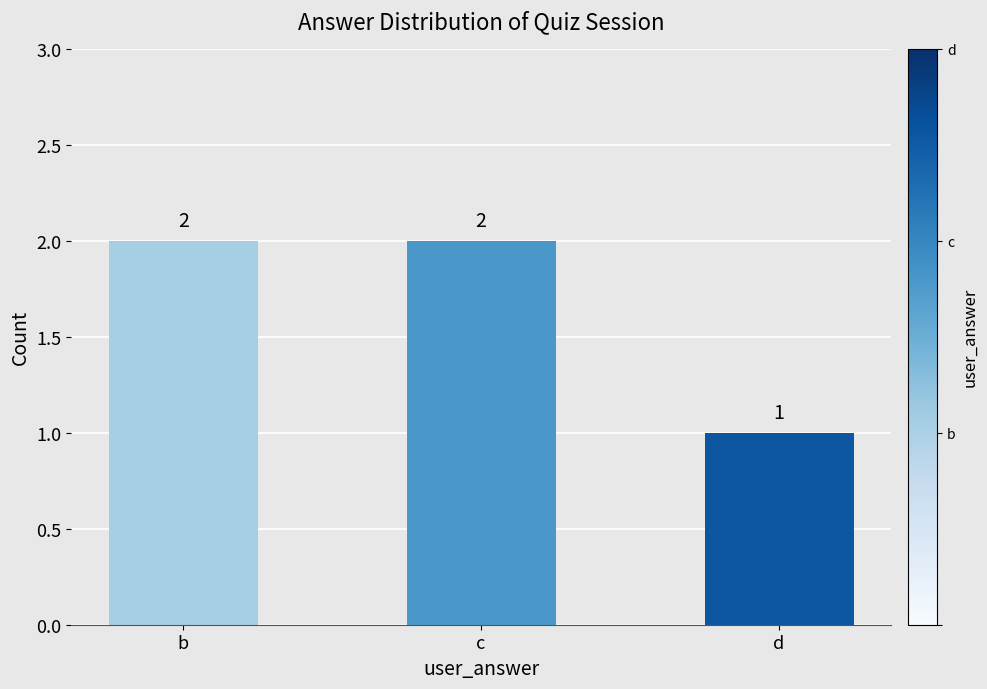

What is the sum of all values?

5